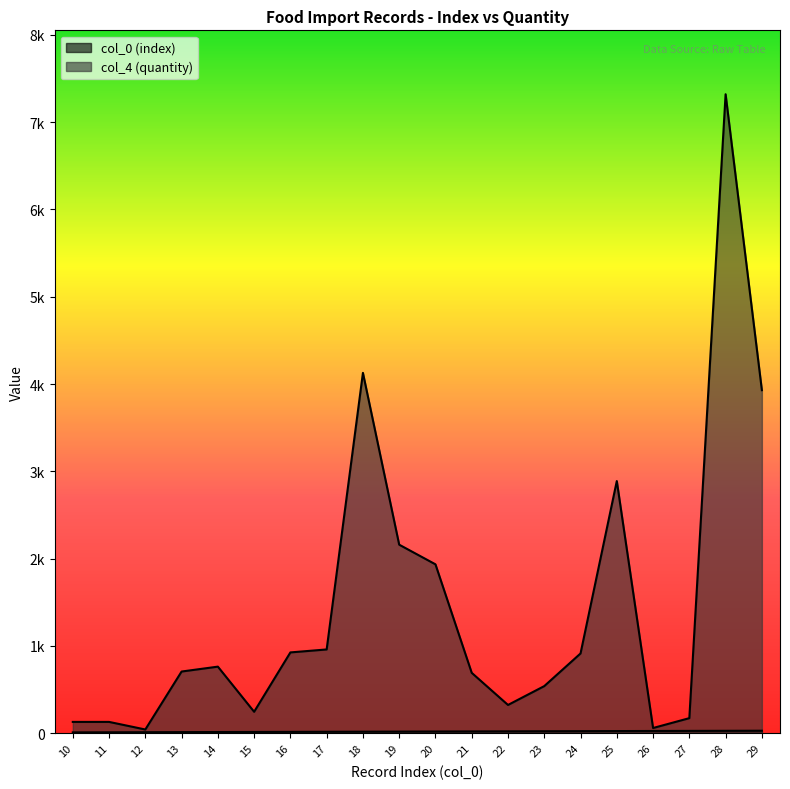

Where is col_4 (quantity) nearest to the value 3681?

29